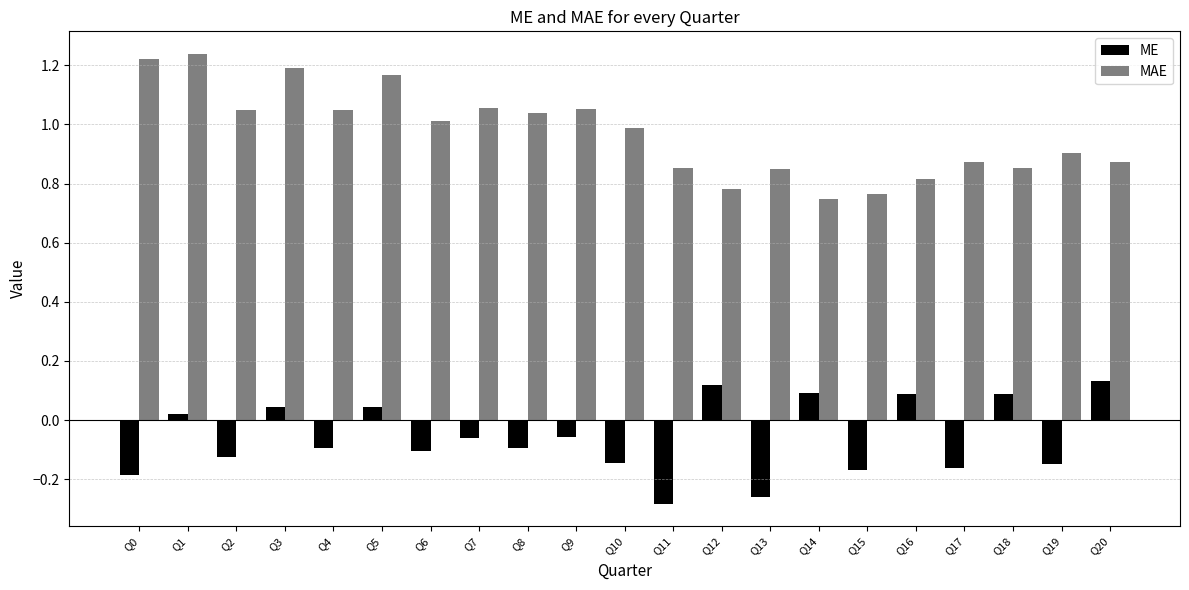

Where is ME nearest to the value 0?

Q1